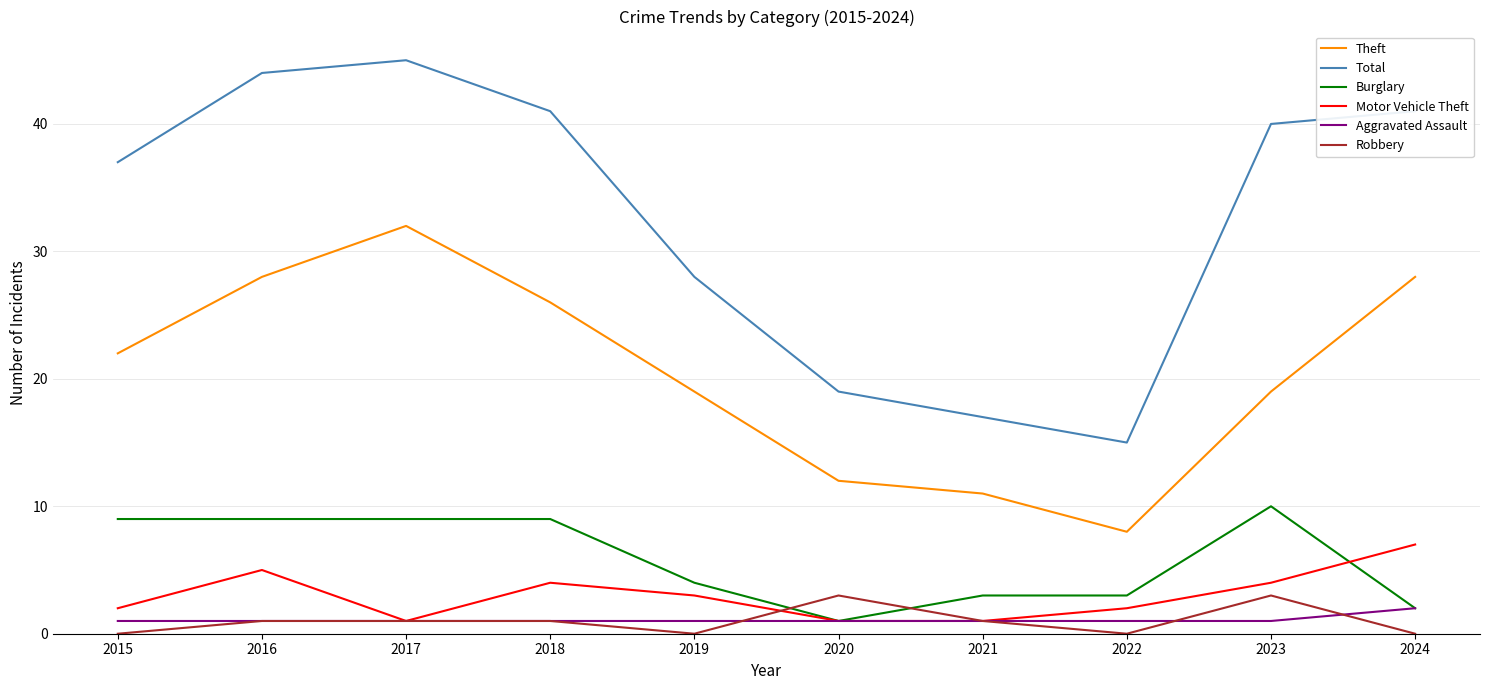

What is the sum of the Theft values at 2020 and 2016?

40